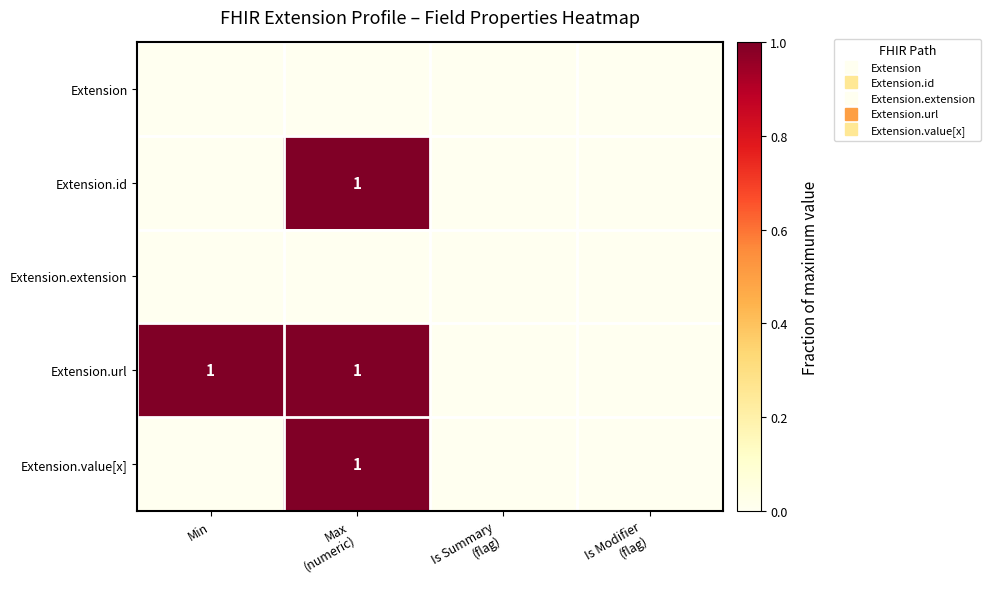

Which label corresponds to the smallest value in the chart?

Min